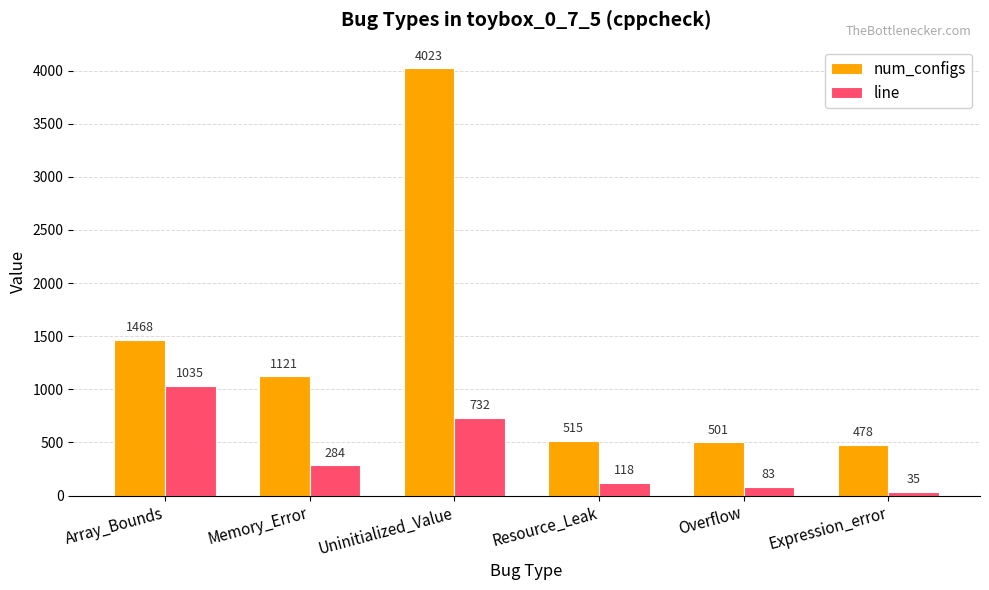

How many categories are shown in the chart?

6